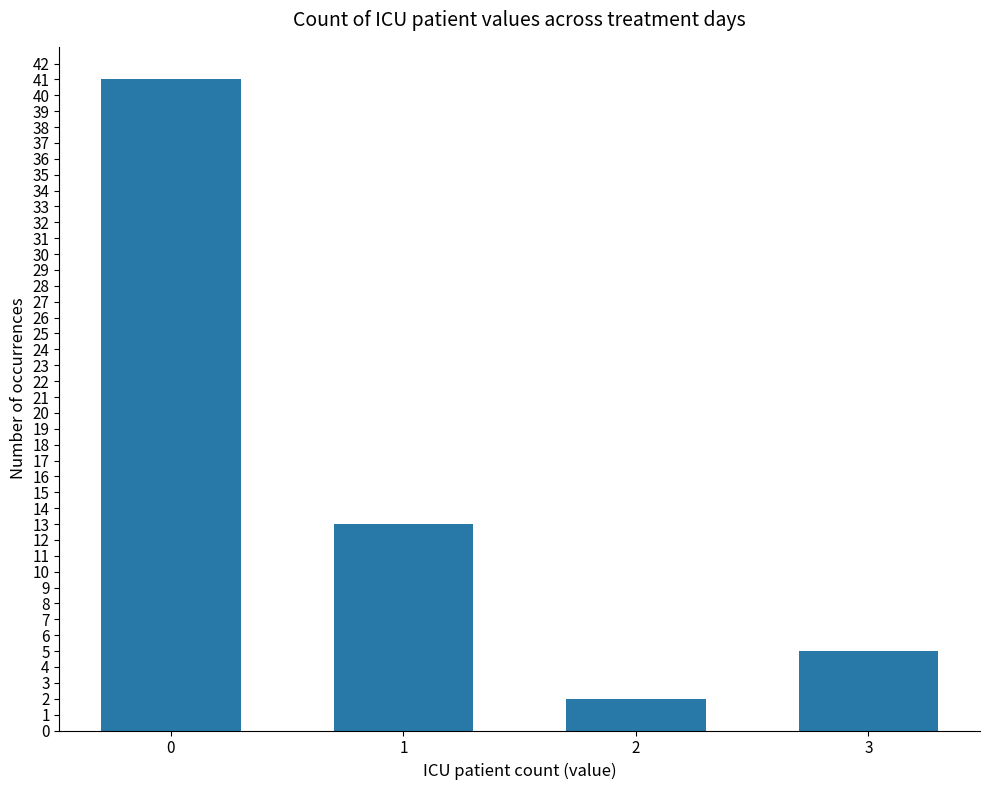

Reading left to right, extract all data points from this chart.

41	13	2	5